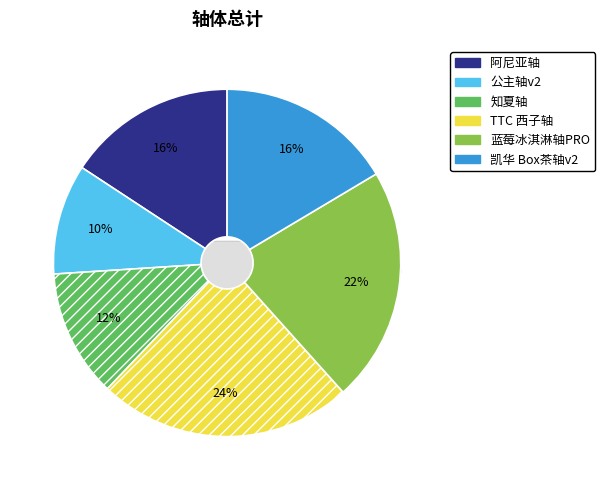

Is 阿尼亚轴 the majority of the pie?

No